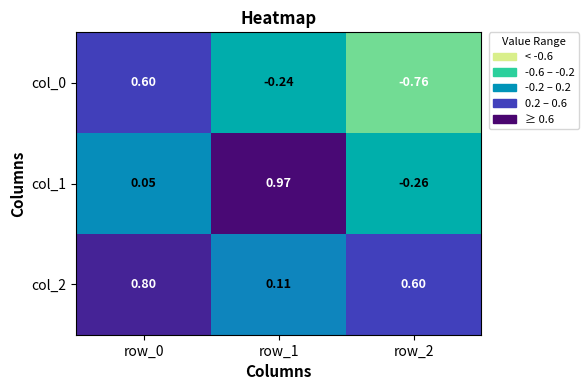

At row_0, list the series in order from largest to smallest.

col_2, col_0, col_1